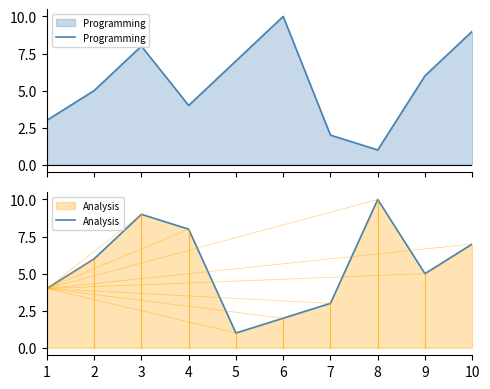

What is the minimum value for Programming?

1